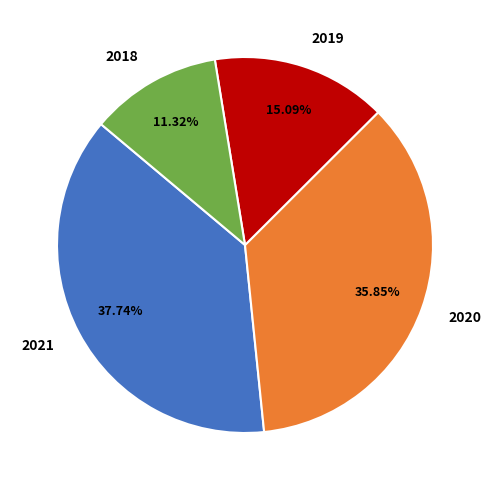

What portion of the pie excludes 2021?

62.3%